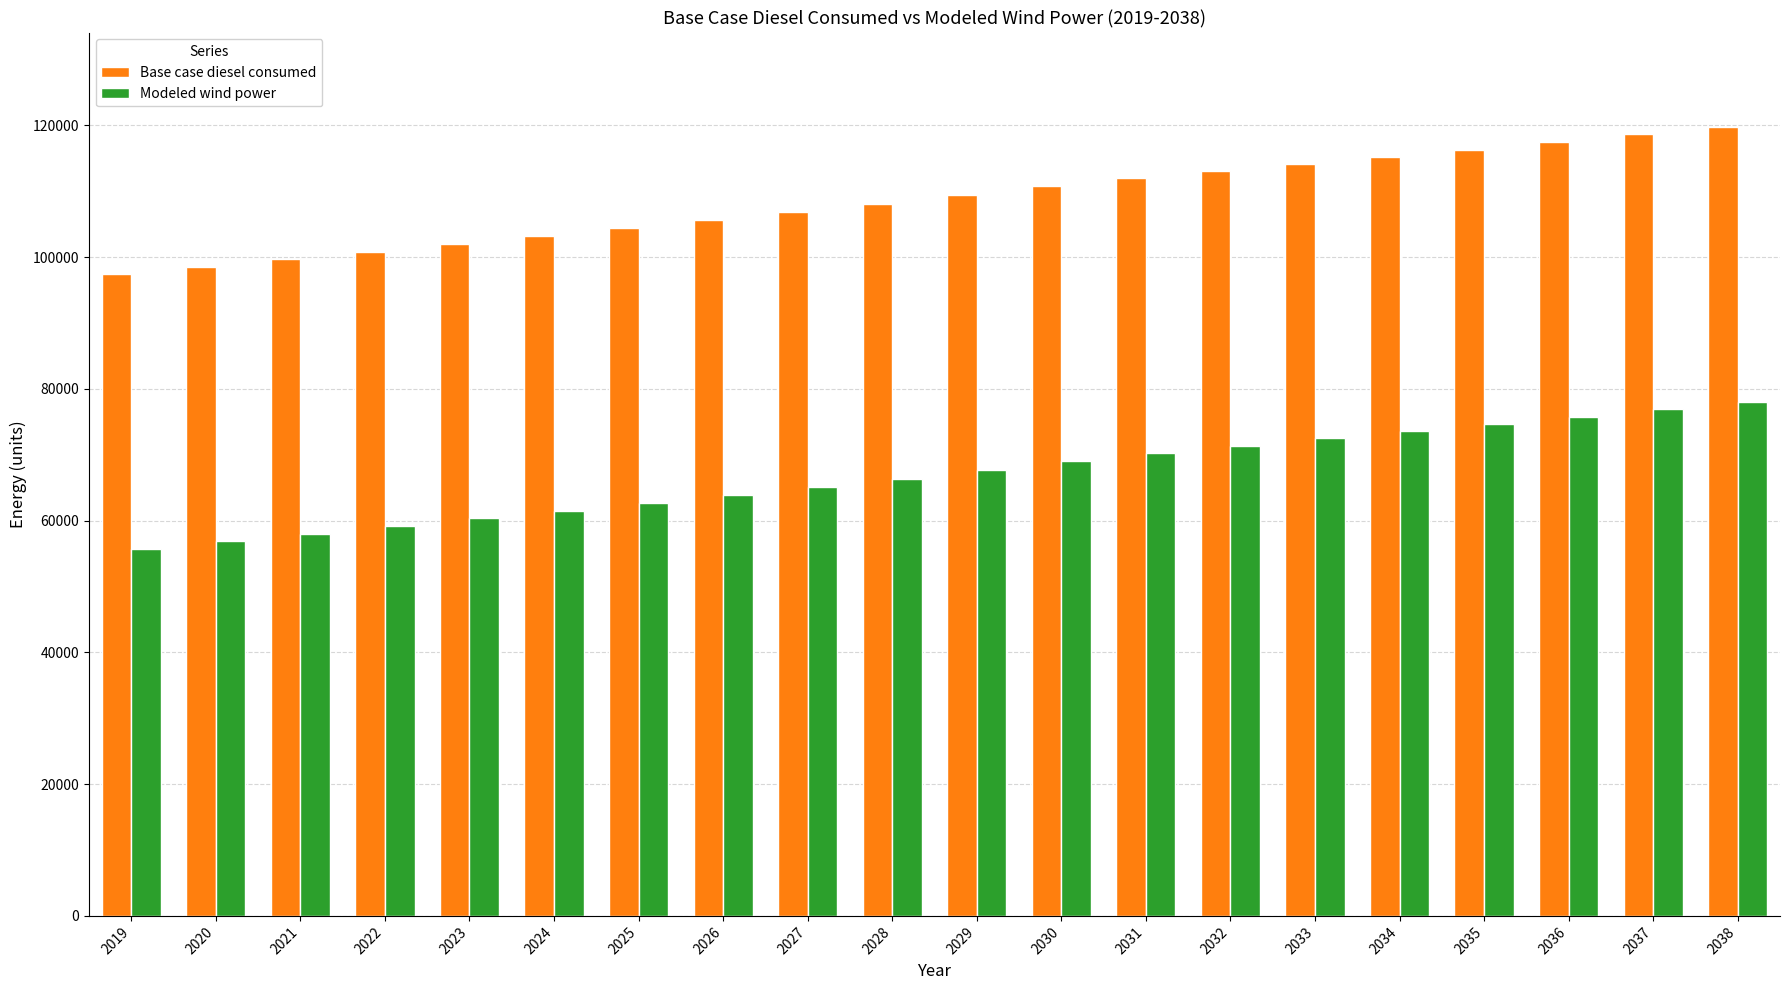

The value of Modeled wind power at 2035 is 74649.7. True or false?

True